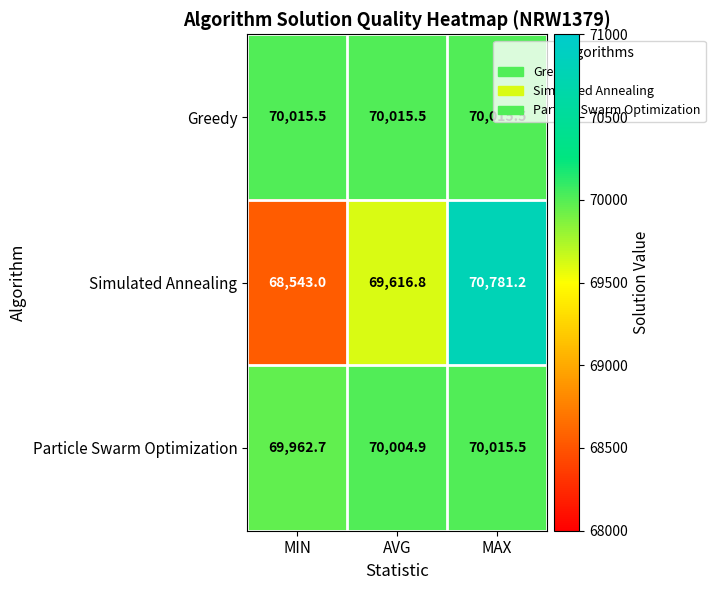

Which series has the widest spread of values?

Simulated Annealing